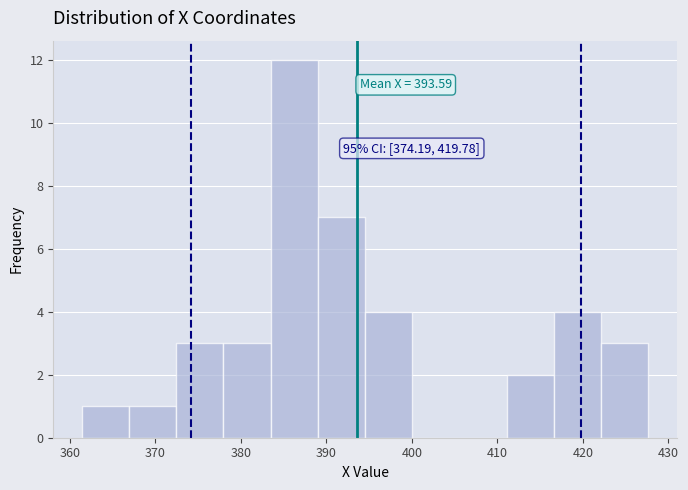

Which range on the x-axis has the tallest bar?

383 to 389